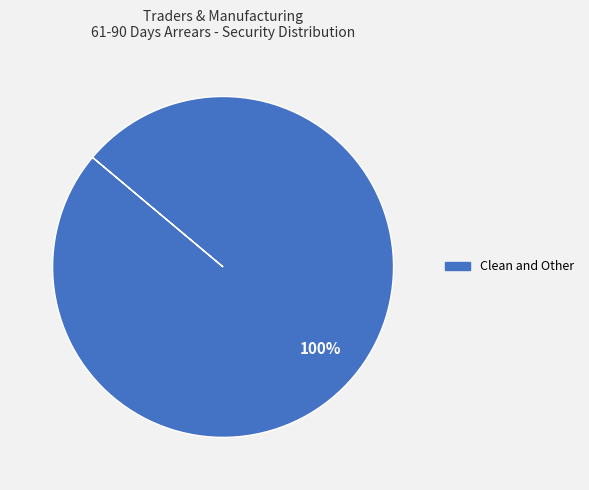

Is there a majority slice in this chart?

Yes